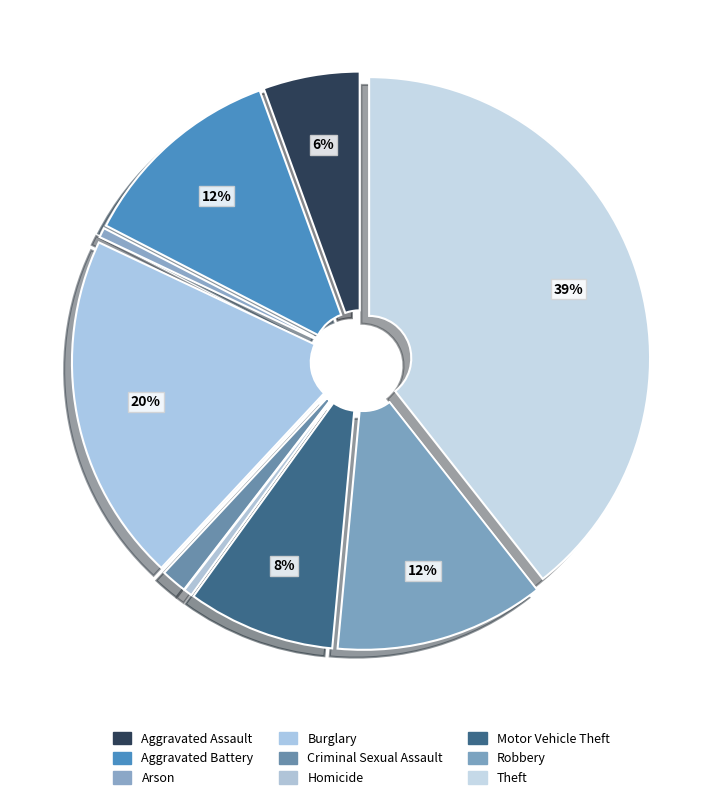

To the nearest percent, what percentage of the pie is Aggravated Battery?

12%